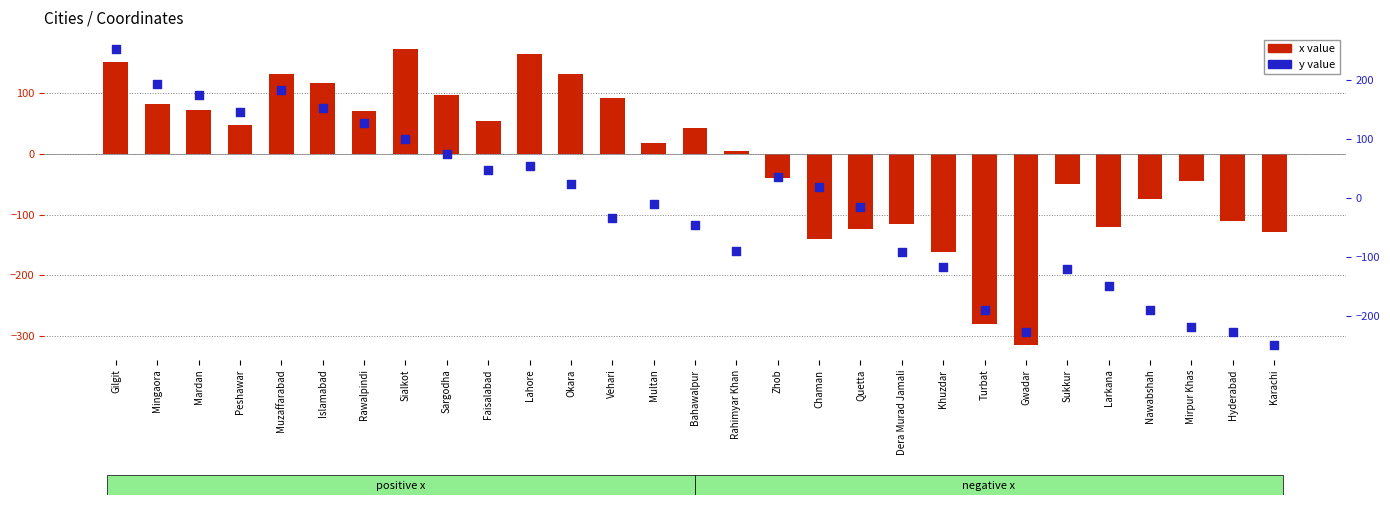

What is the total value across all series at Vehari?

57